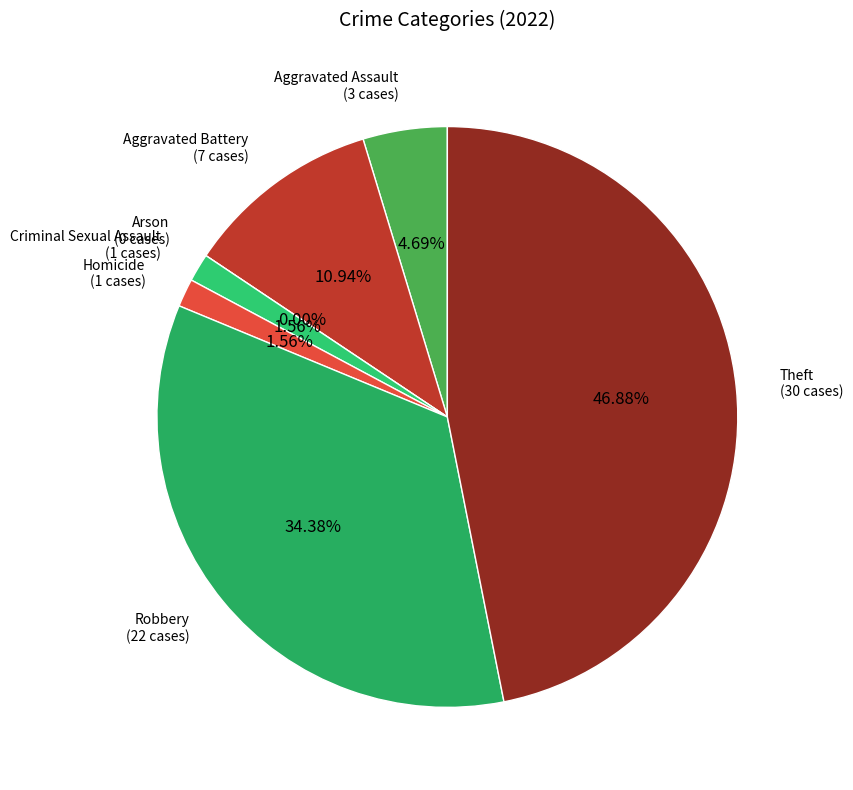

The Arson slice represents 0% of the pie. True or false?

True